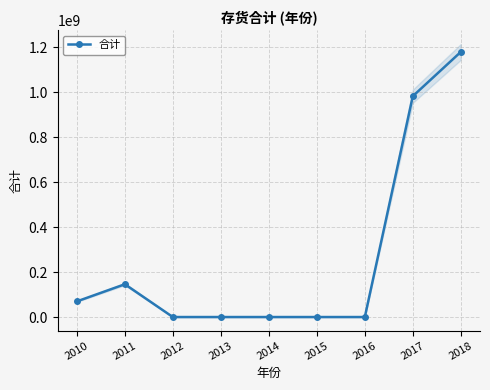

What is the average value?

264242485.4